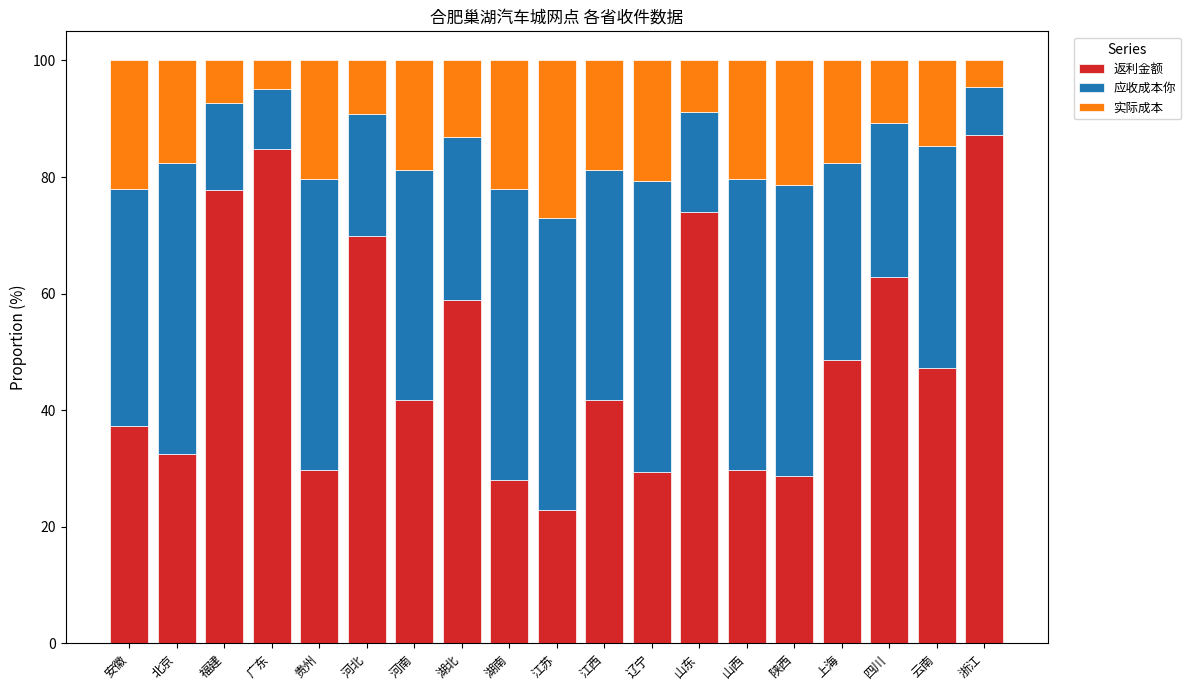

Which category has the highest value in the 返利金额 series?

浙江